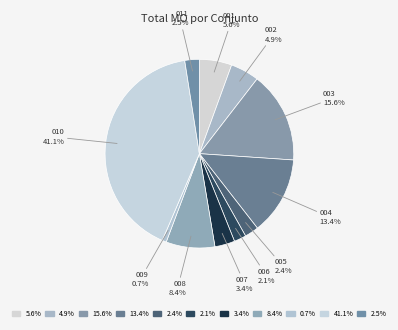

What percentage is NOT represented by 005?

97.6%